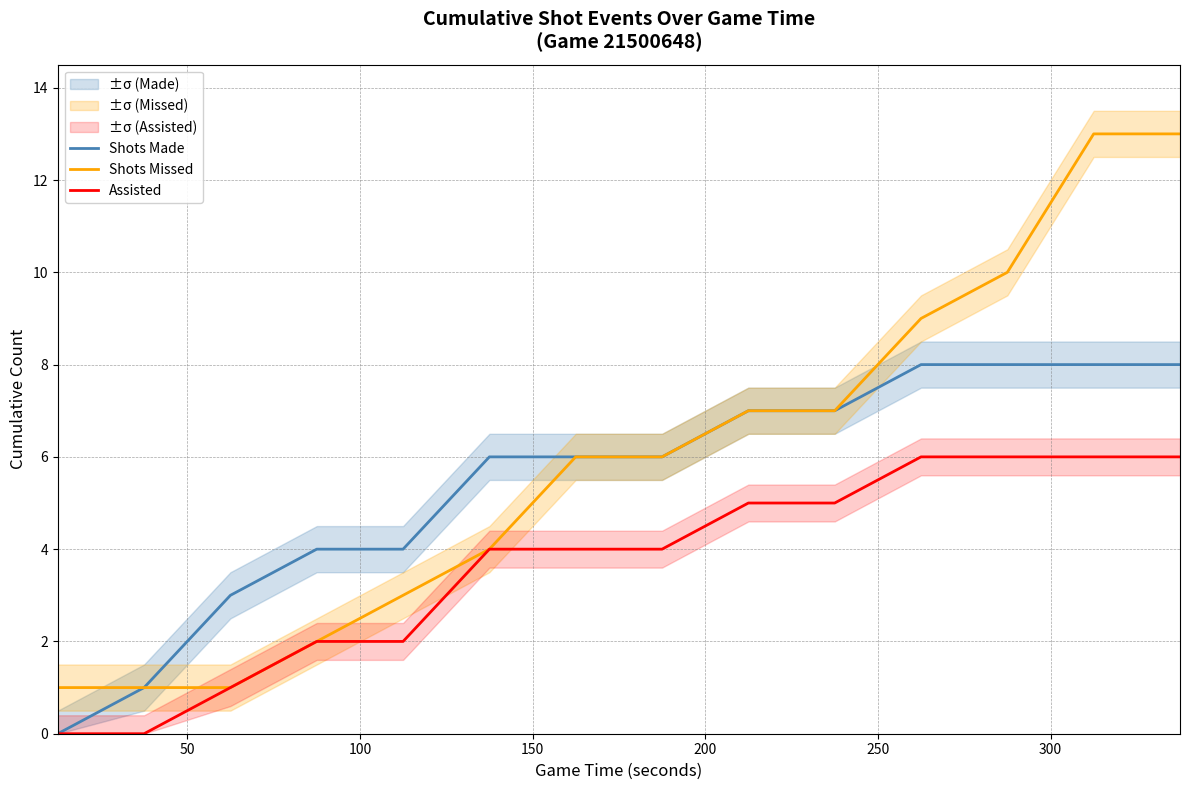

What is the maximum value for Assisted?

6